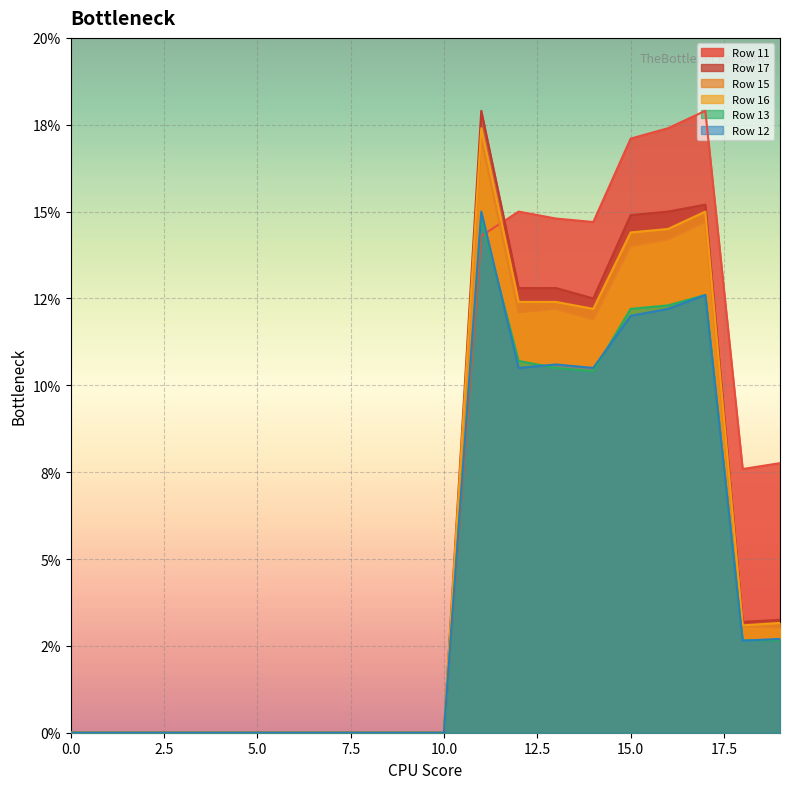

What are all the series names shown in the legend?

Row 11, Row 17, Row 15, Row 16, Row 13, Row 12